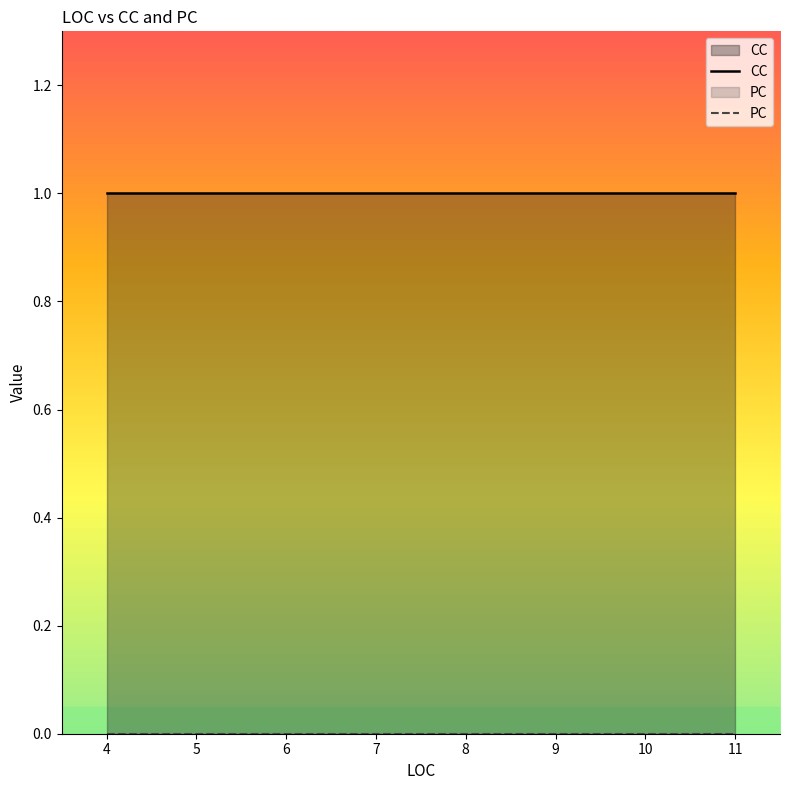

Is it true that CC equals 1 at 5?

True